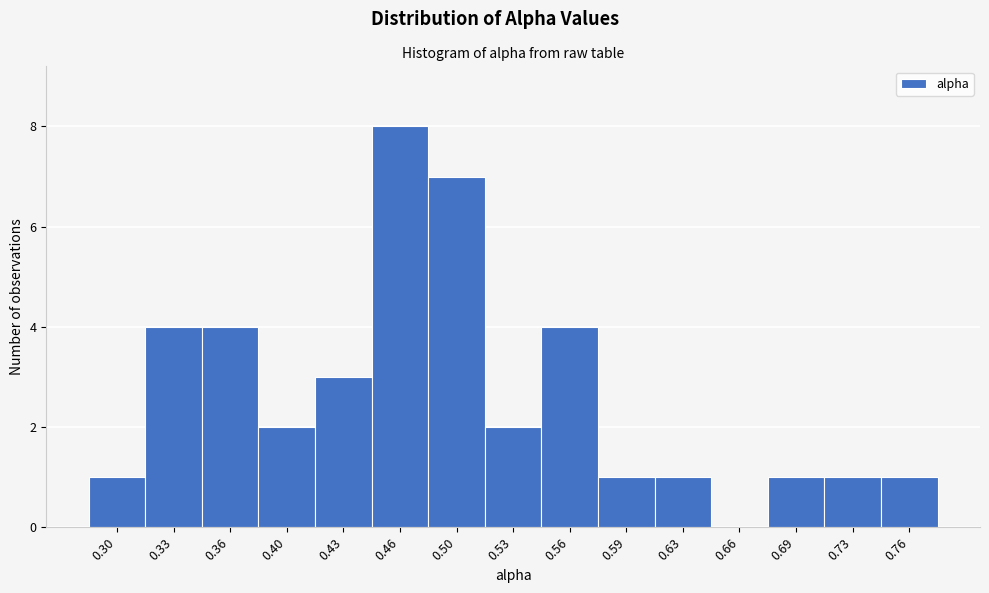

What is the height of the bar covering 0.415 to 0.445 on the x-axis? Neither the bar edges nor the heights are printed on the chart, so give them approximately, as read against the axes.

3